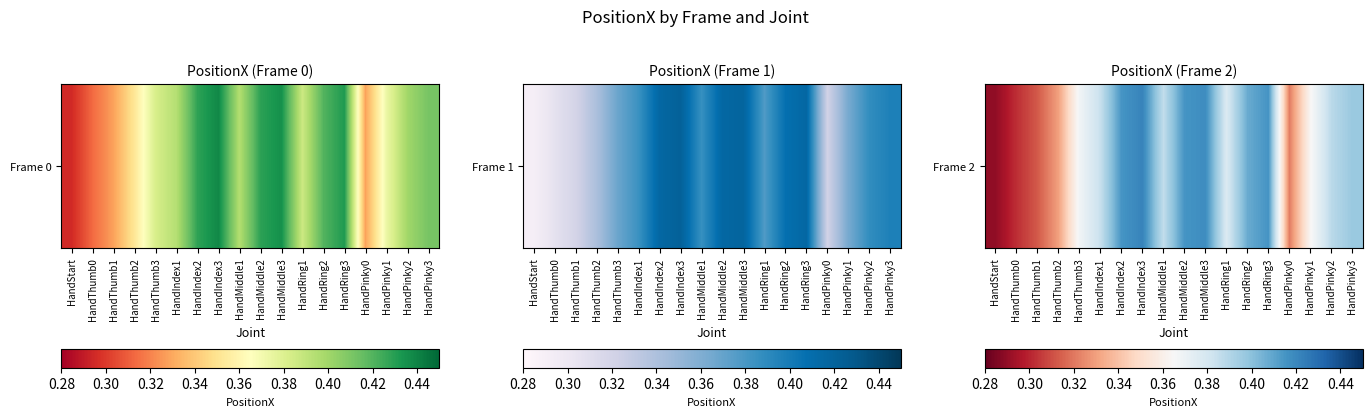

Between HandThumb2 and HandRing1, which is larger?

HandRing1